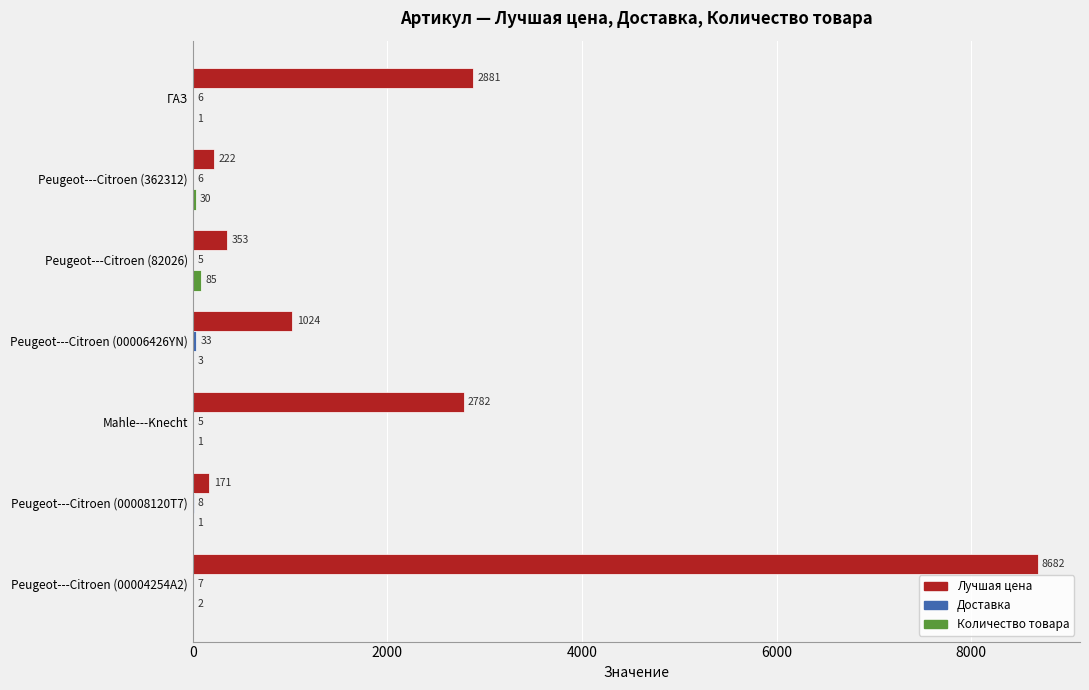

Where is Лучшая цена nearest to the value 4426?

ГАЗ